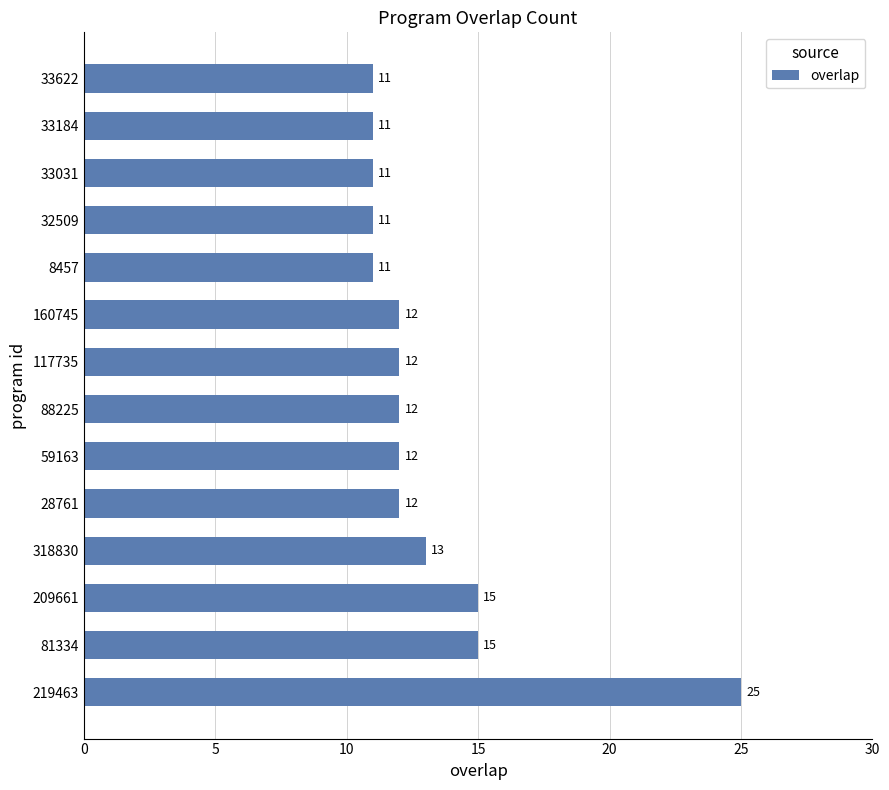

What is the average value?

13